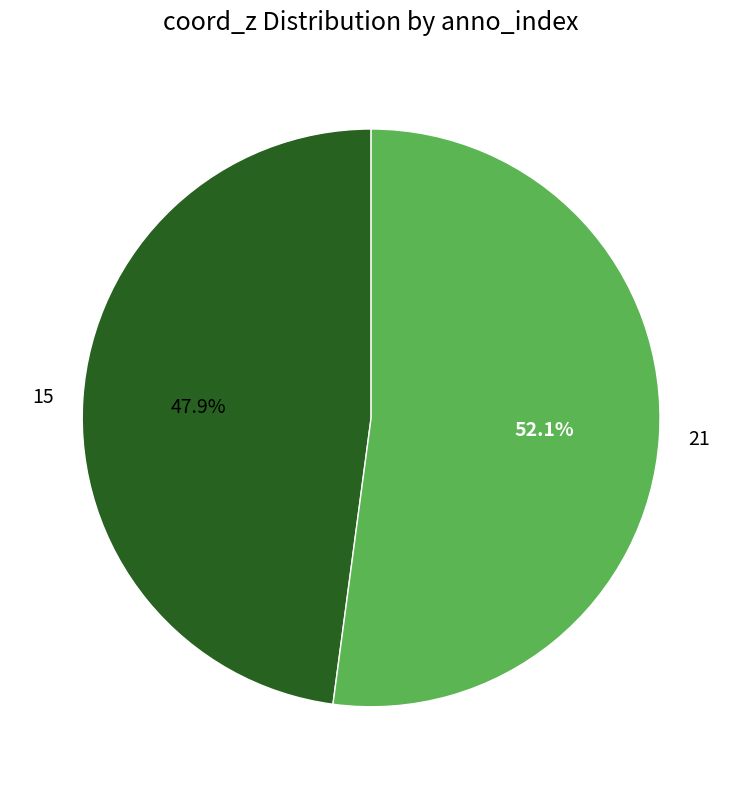

Is 15 the majority of the pie?

No